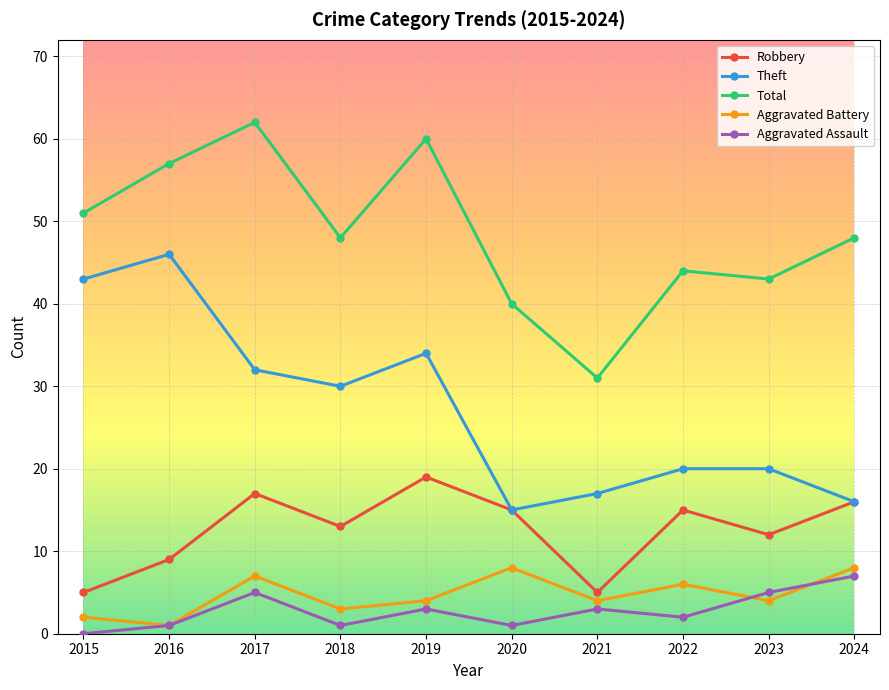

Does the chart have visible grid lines?

Yes